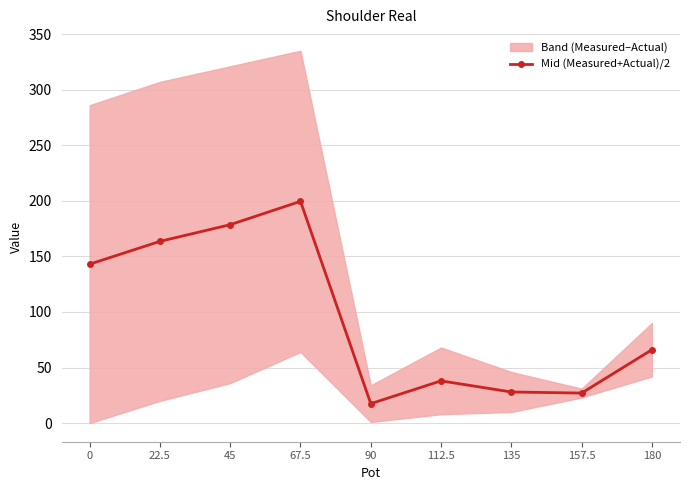

How many lines are shown in the chart?

1